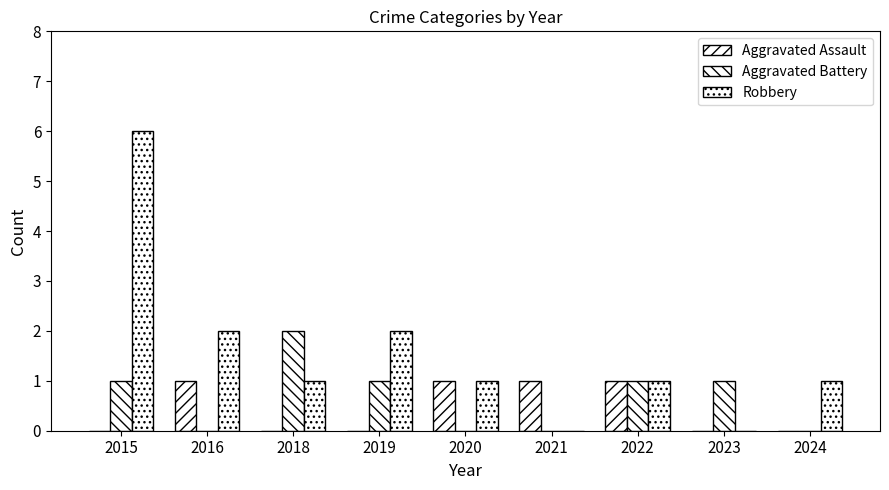

Count the number of categories in the chart.

9